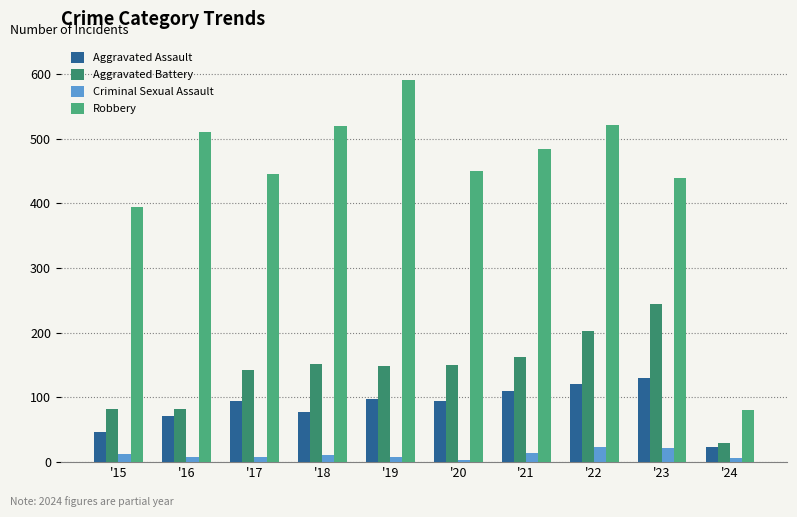

Rank the series at '22 from lowest to highest value.

Criminal Sexual Assault, Aggravated Assault, Aggravated Battery, Robbery